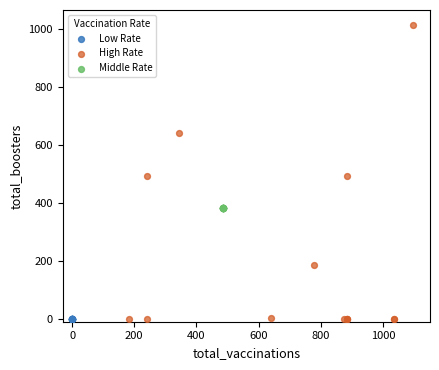

Which series reaches the maximum Y coordinate?

High Rate